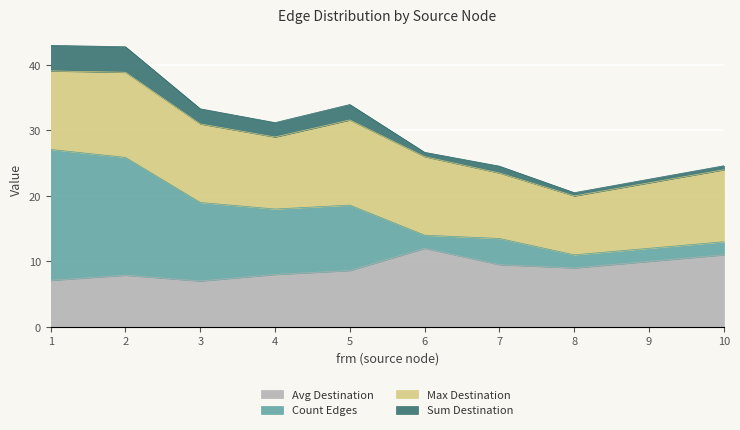

True or false: max_to has more than 0 points higher than both neighbors.

False